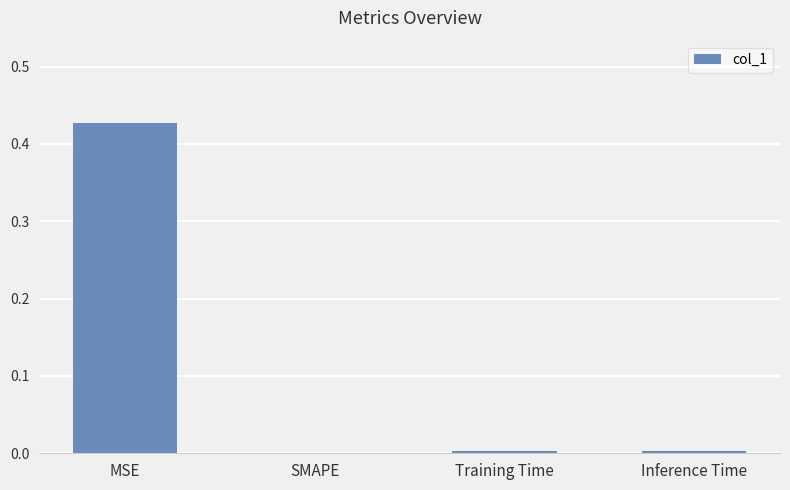

Are the bars grouped side by side (vs. stacked)?

No